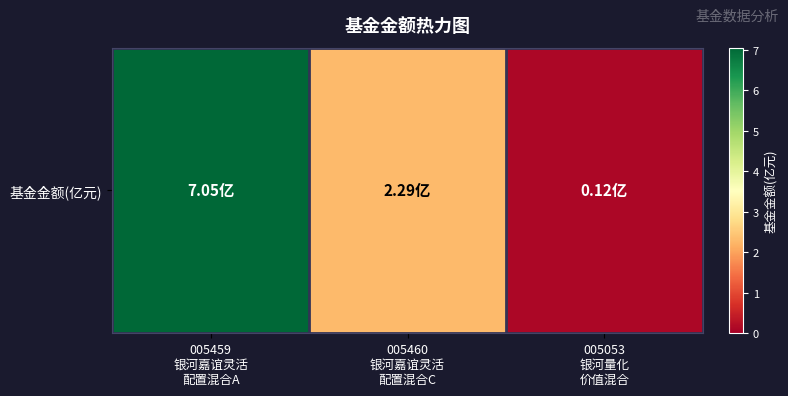

Reading left to right, what are all the values shown in this chart?

005459
银河嘉谊灵活
配置混合A=7.0	005460
银河嘉谊灵活
配置混合C=2.3	005053
银河量化
价值混合=0.1